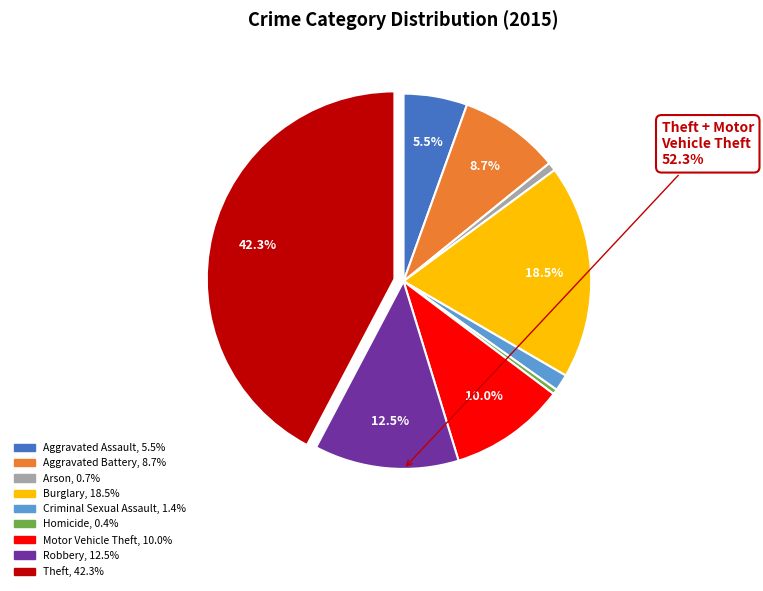

To the nearest percent, what is the difference between the largest and smallest slice percentages?

42%